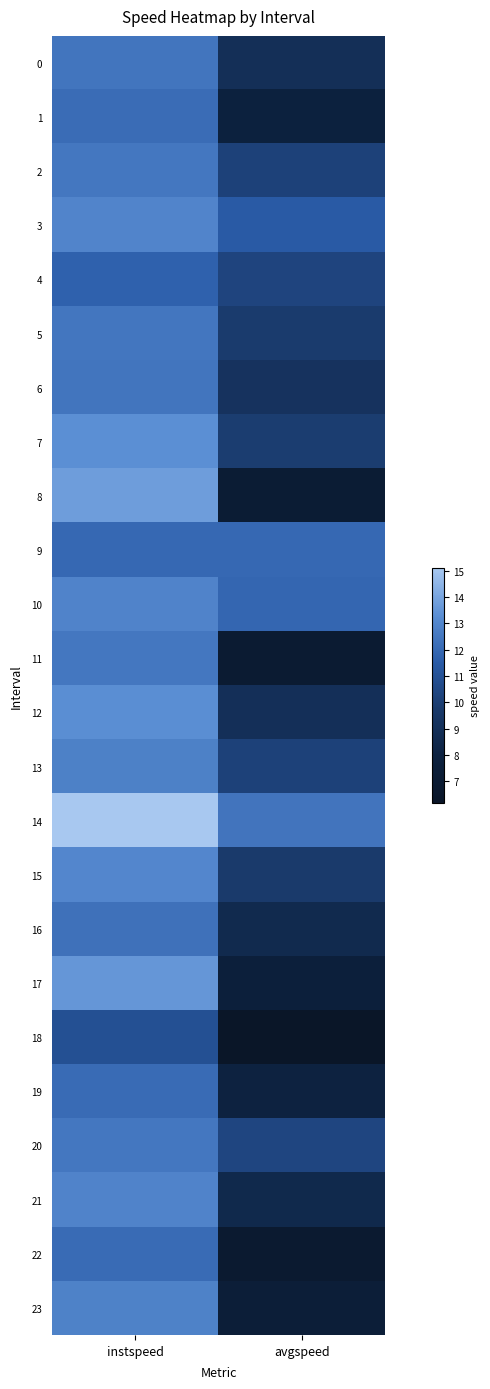

List the series in order of their peak value, lowest first.

18, 4, 9, 19, 22, 1, 16, 6, 0, 5, 11, 20, 2, 13, 23, 10, 21, 3, 15, 12, 7, 17, 8, 14